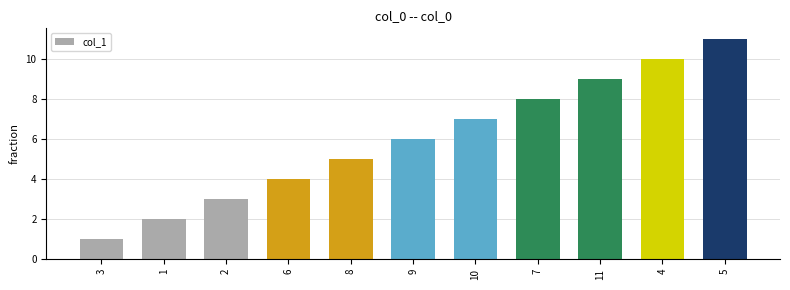

Rank the categories by value from lowest to highest.

3, 1, 2, 6, 8, 9, 10, 7, 11, 4, 5